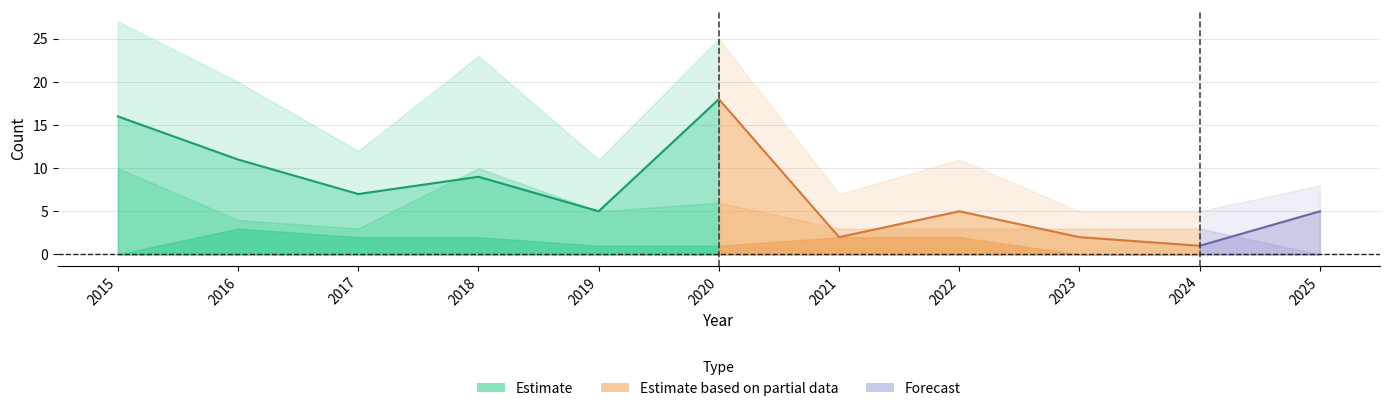

True or false: Total has a value of 27 at 2015.

True